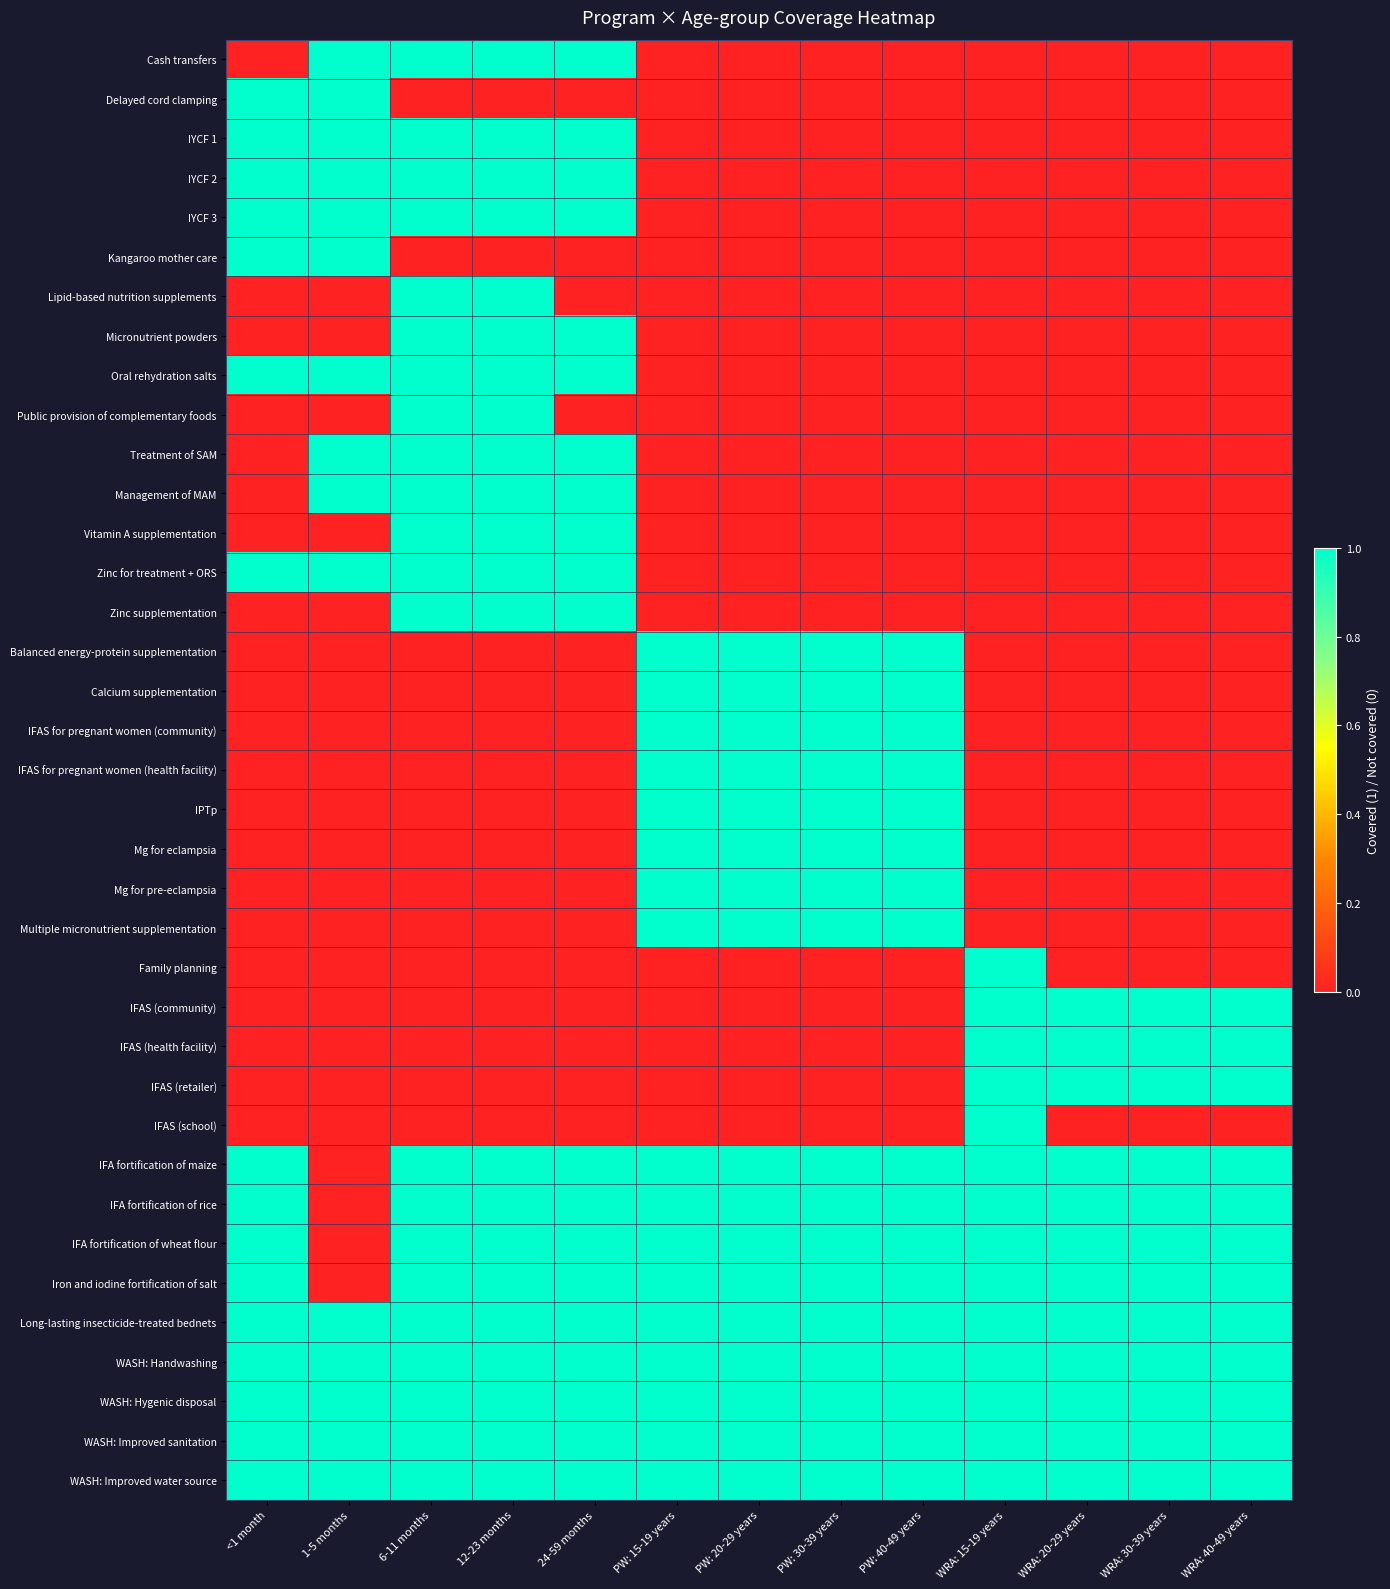

What is the difference between the highest and lowest values at PW: 40-49 years?

1